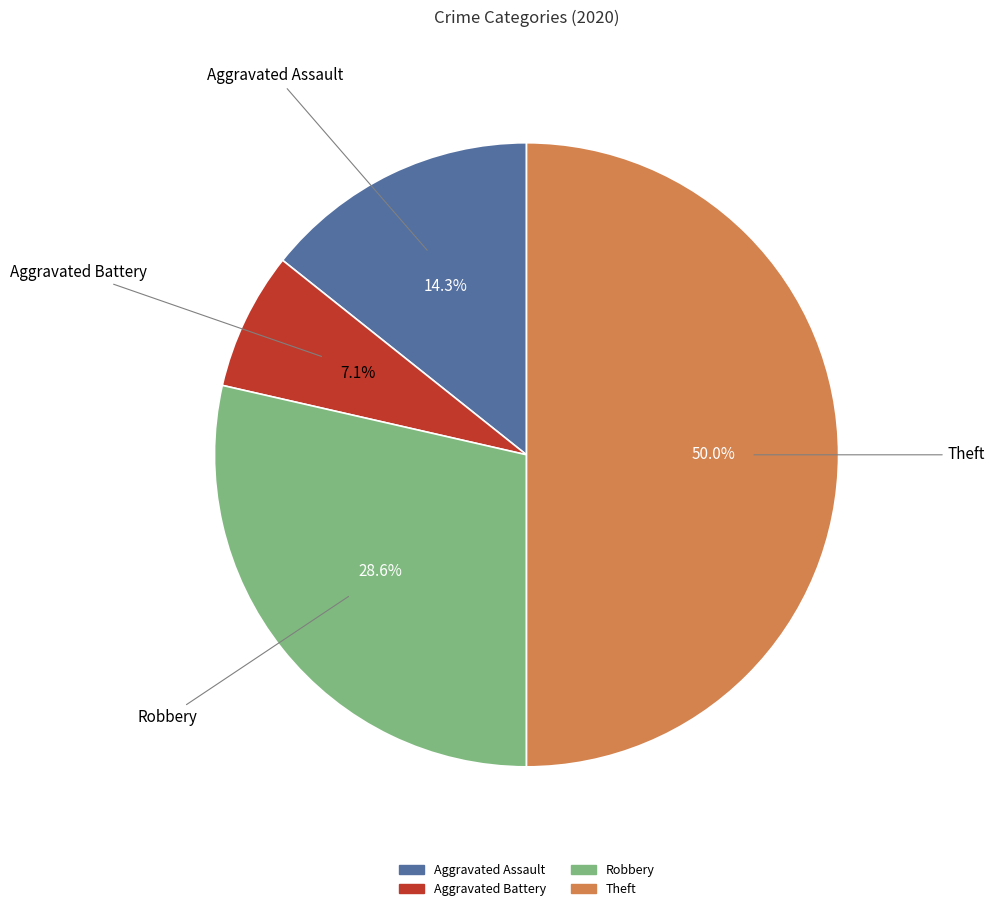

What percentage is the Aggravated Assault slice, to the nearest percent?

14%